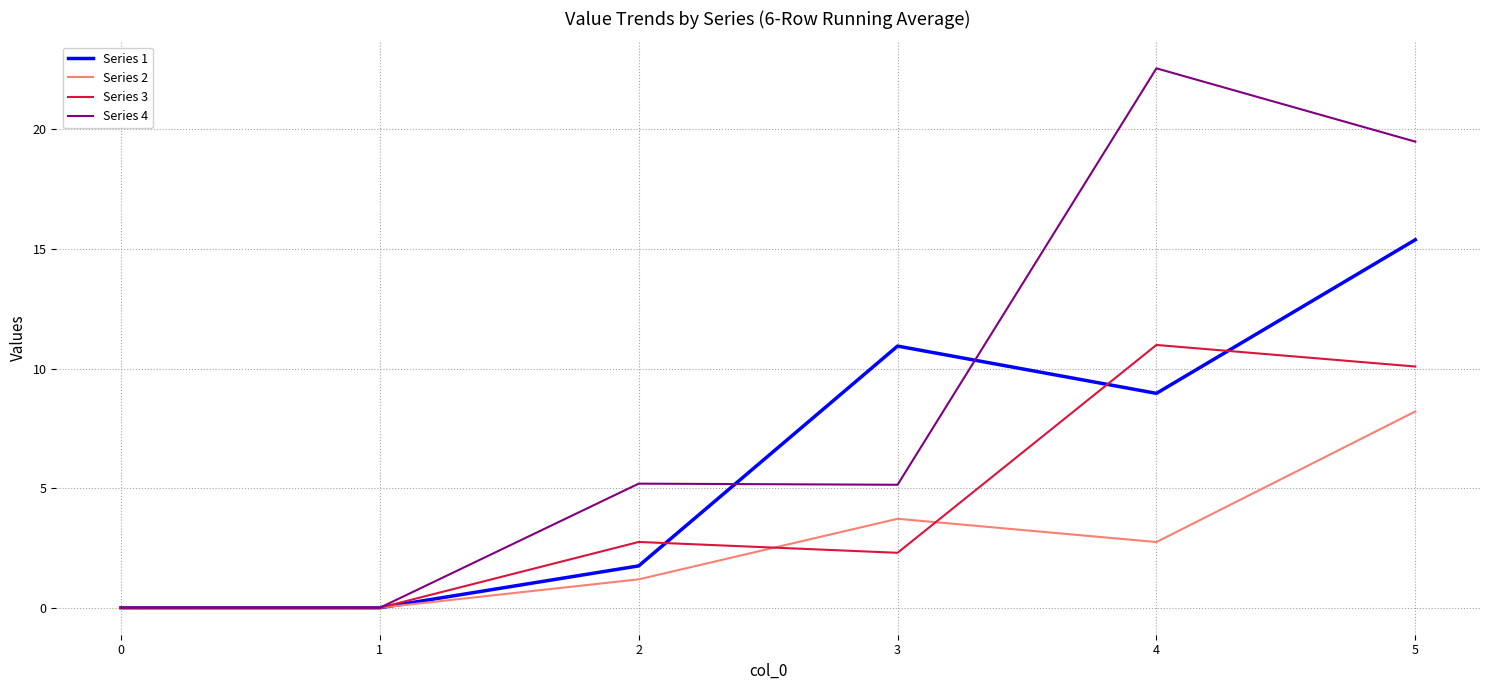

What are all the series names shown in the legend?

Series 1, Series 2, Series 3, Series 4